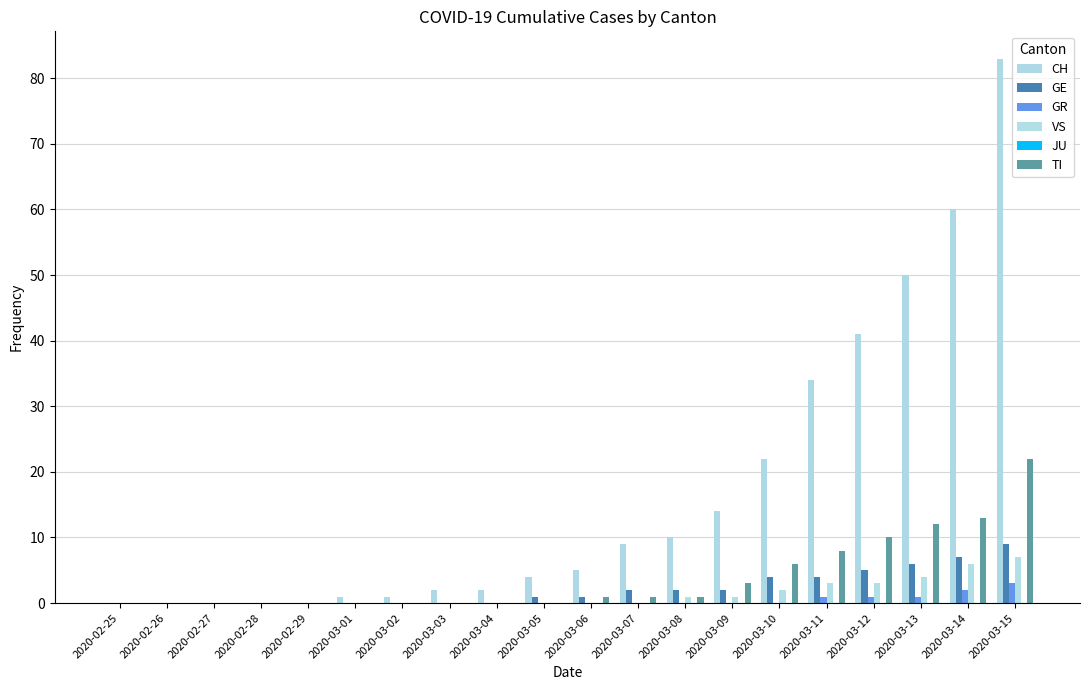

At which category is the sum across all series the highest?

2020-03-15